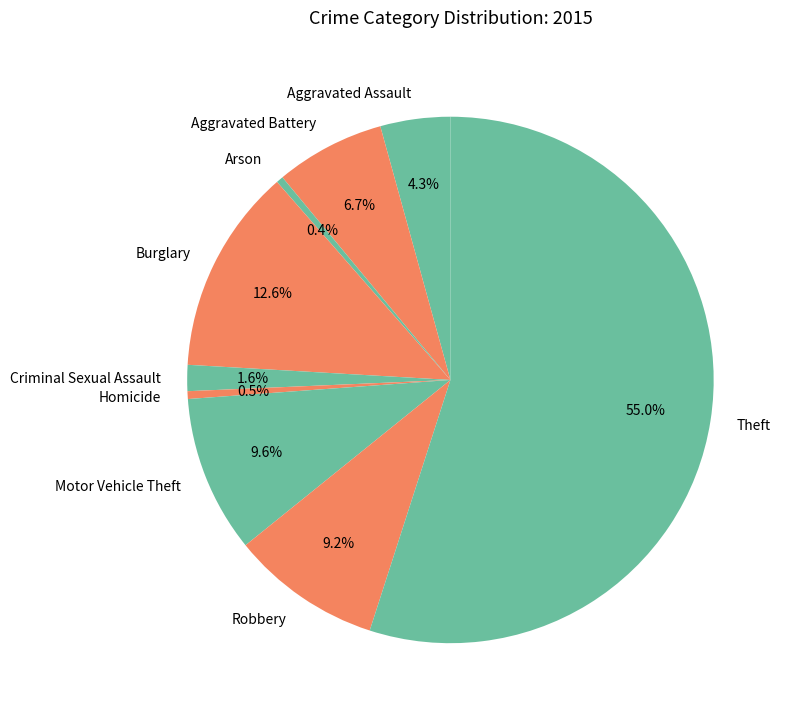

Which category accounts for the majority?

Theft